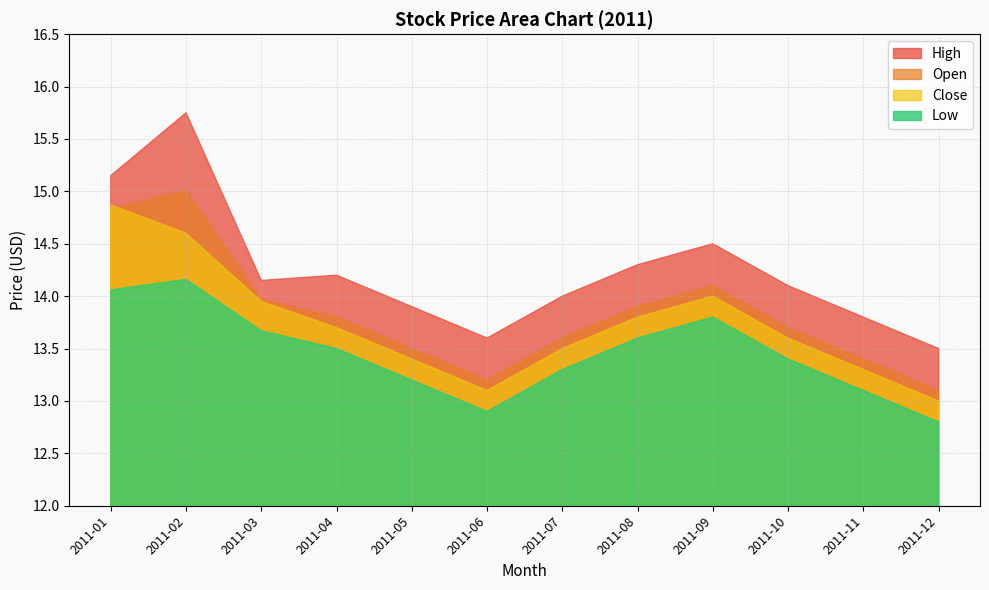

How many interior local peaks does the Close series have?

1